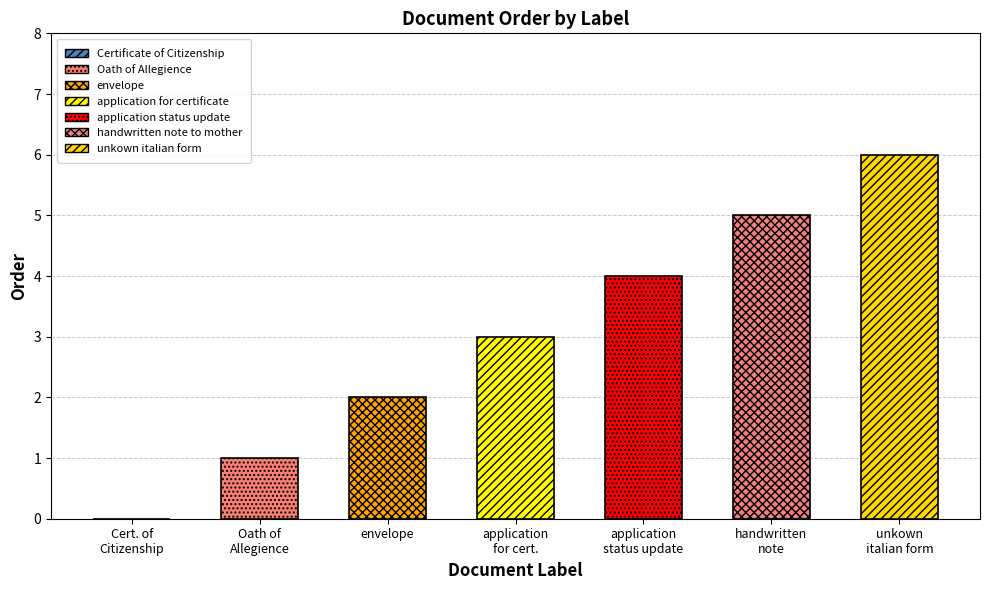

Is it true that the value at envelope is 2?

True